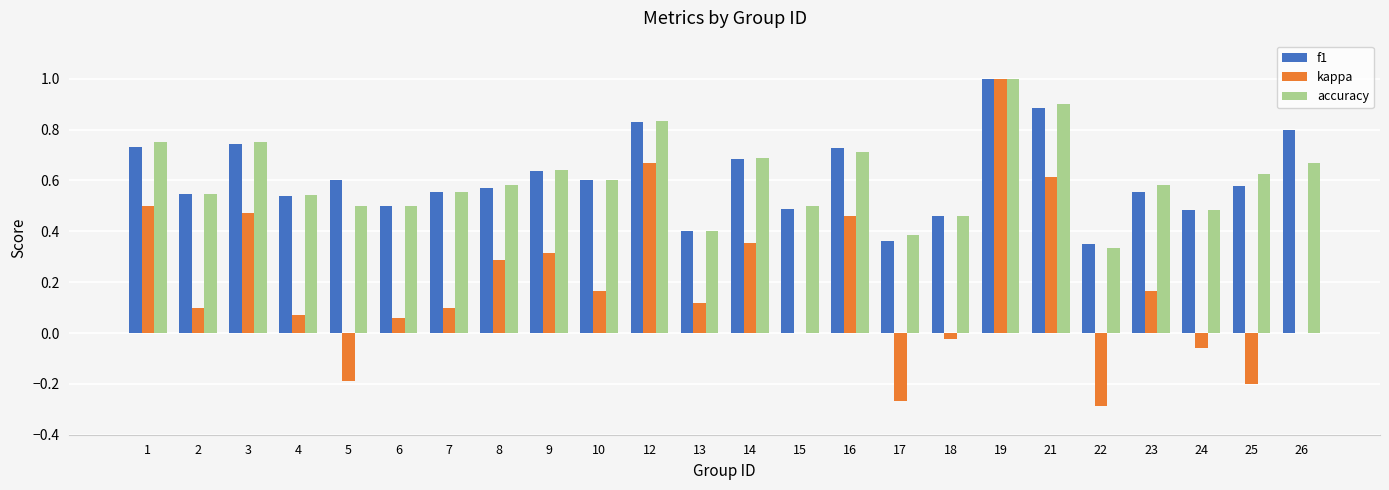

What is the total value across all series at 26?

1.5